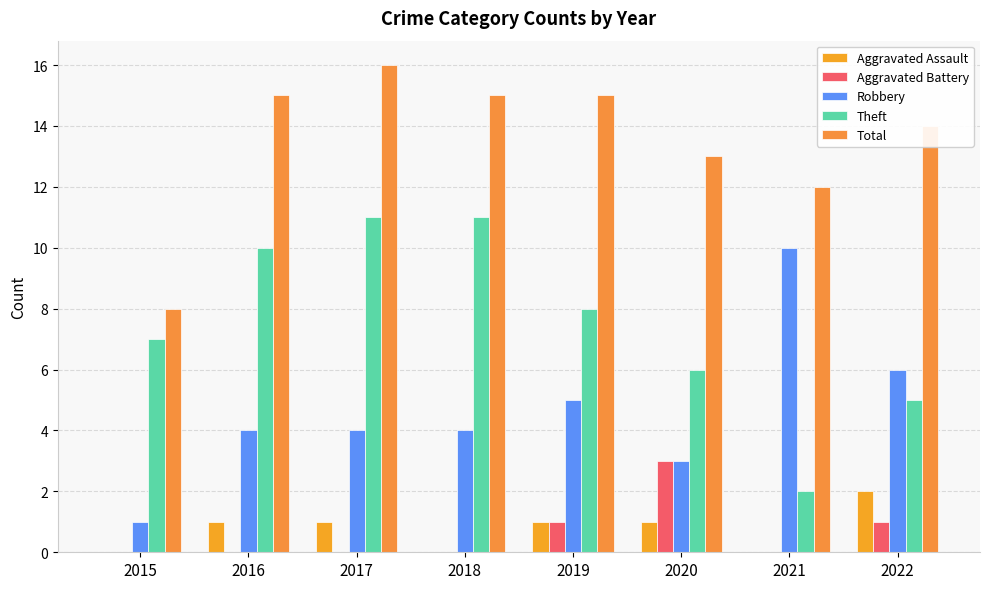

How many series are shown in this chart?

5